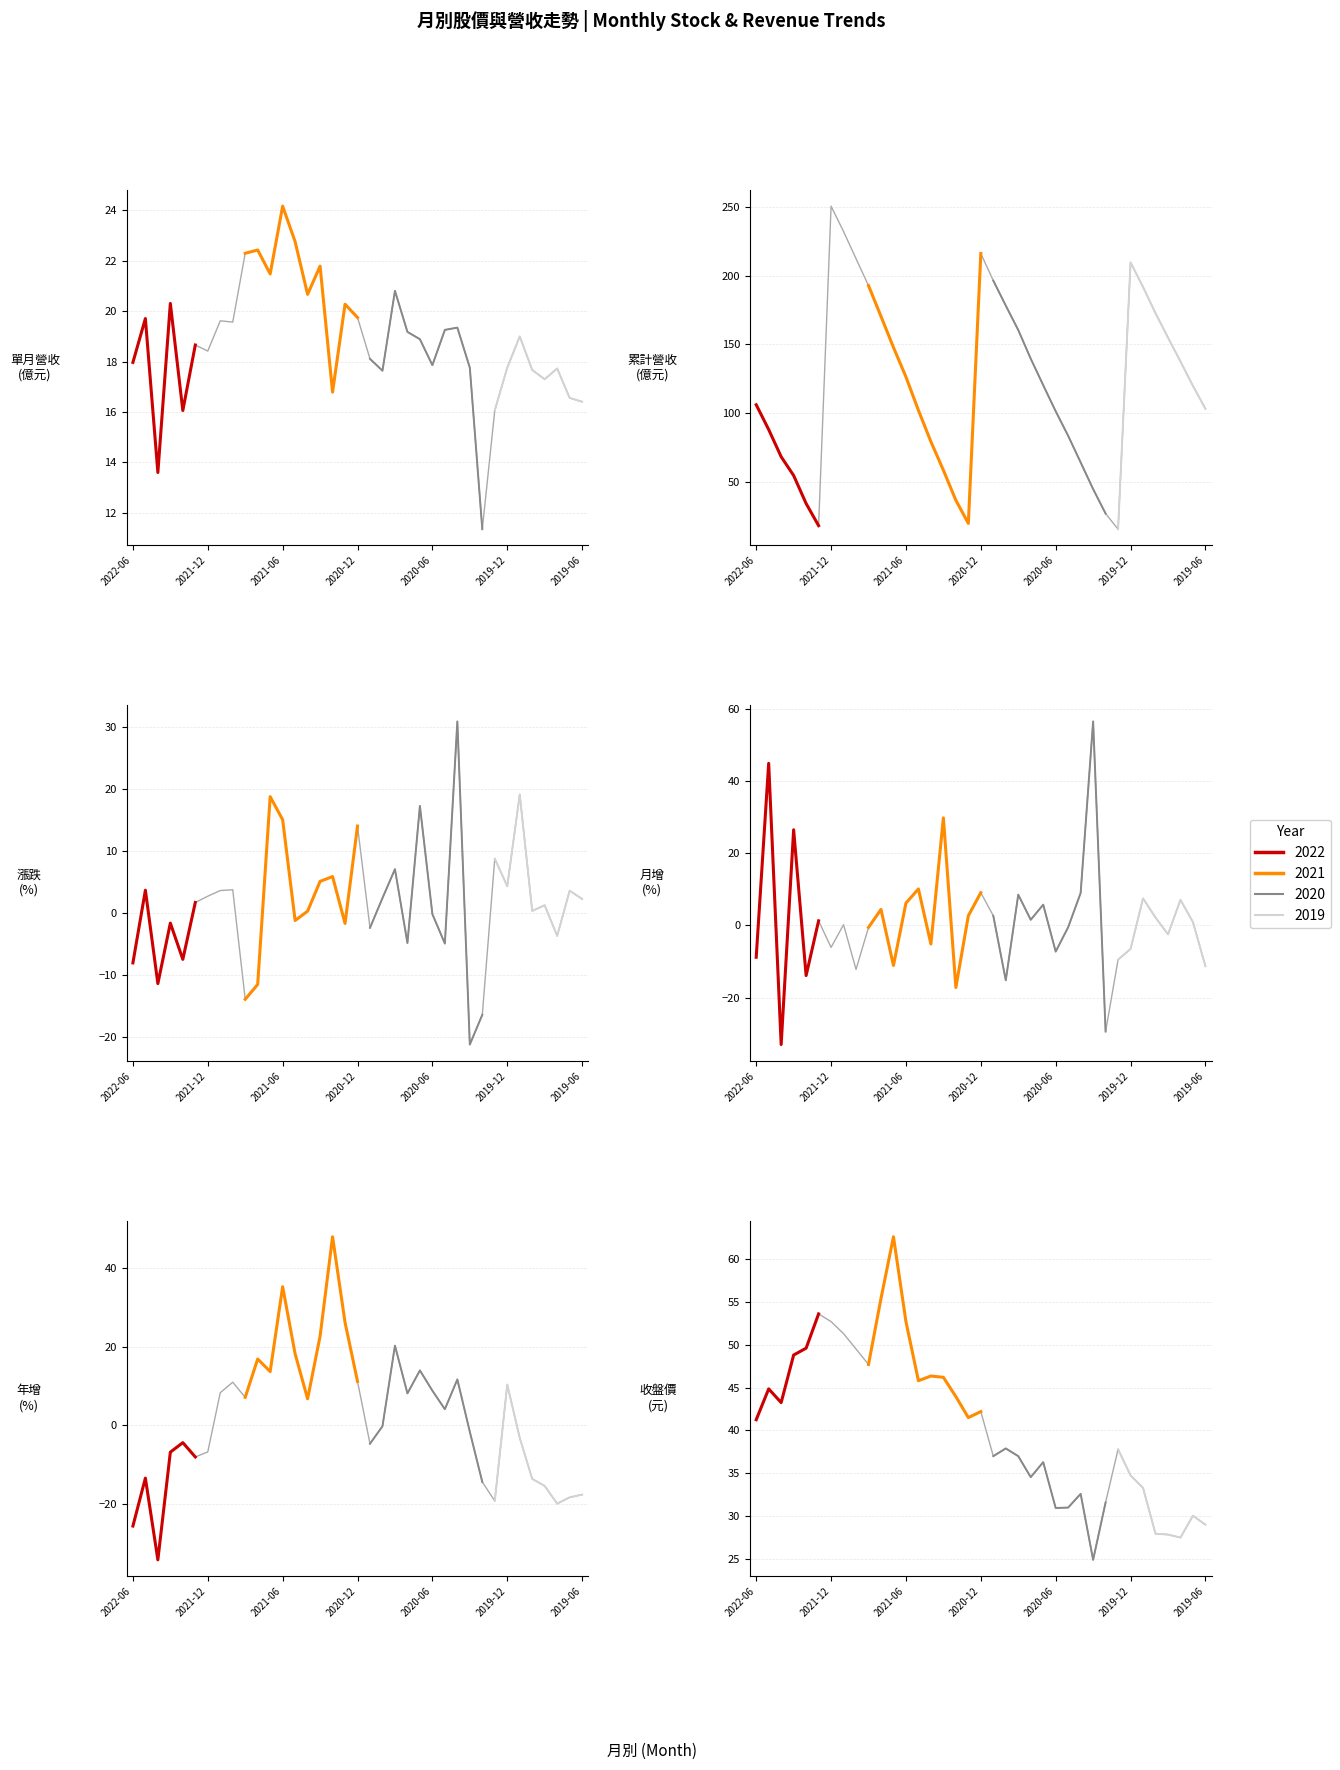

Which series has the widest spread of values?

累計營收(億)